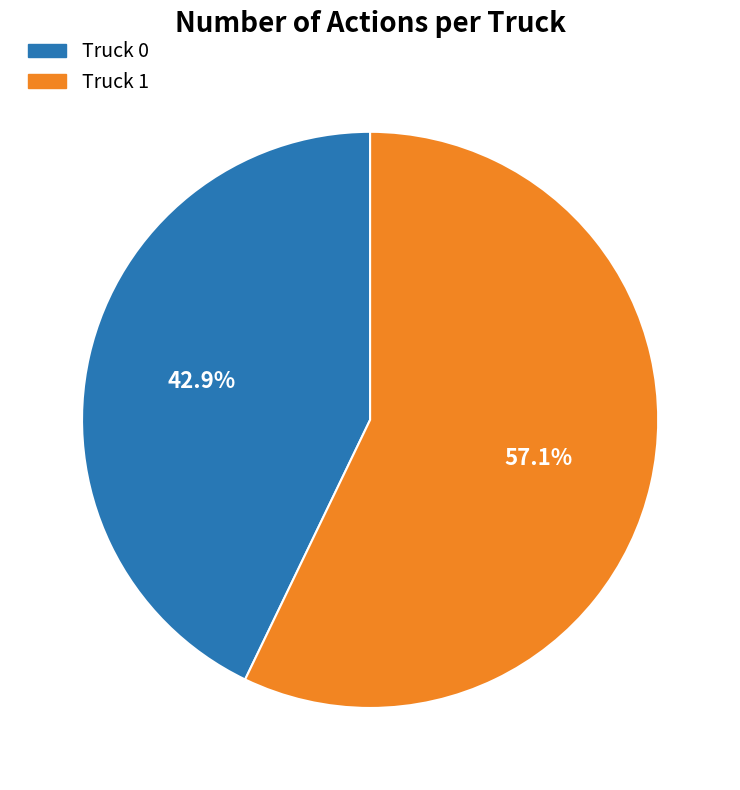

Does Truck 1 represent more than half of the total?

Yes